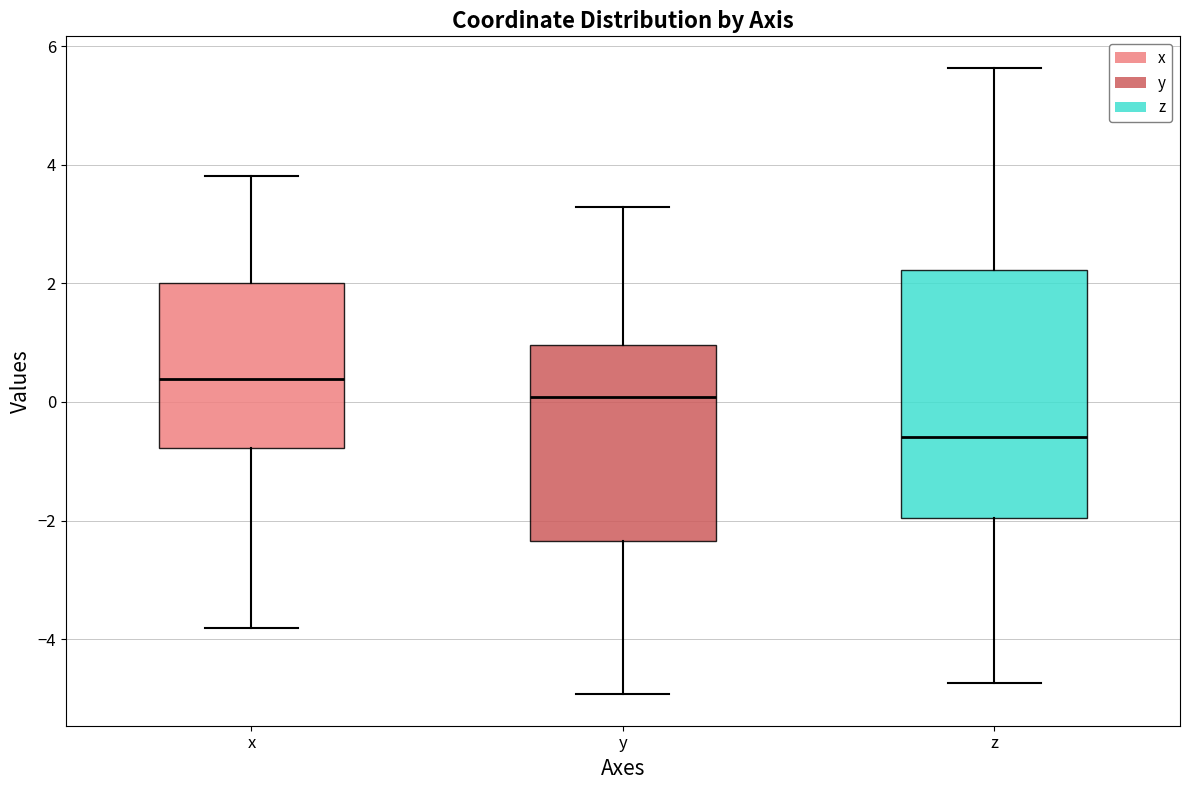

Reading left to right, read every box against the y-axis: the position of its median line, the range the box covers, and the ends of its whiskers. The values are not printed on the chart, so give them approximately, as read against the axis.

x: median 0.4, box -0.8 to 2.0, whiskers -3.8 to 3.8
y: median 0.0, box -2.4 to 1.0, whiskers -5.0 to 3.2
z: median -0.6, box -2.0 to 2.2, whiskers -4.8 to 5.6